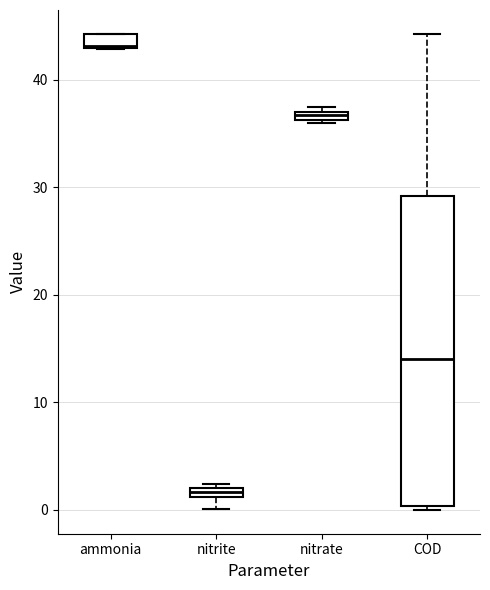

Which box has the lowest median line?

nitrite